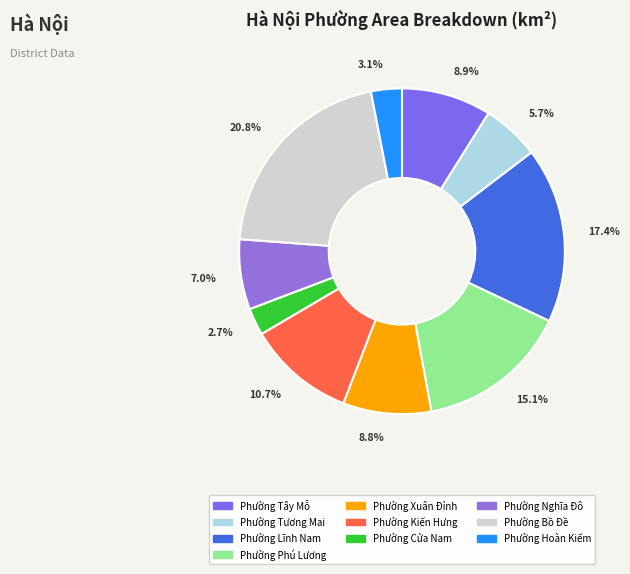

Does any single category account for the majority?

No